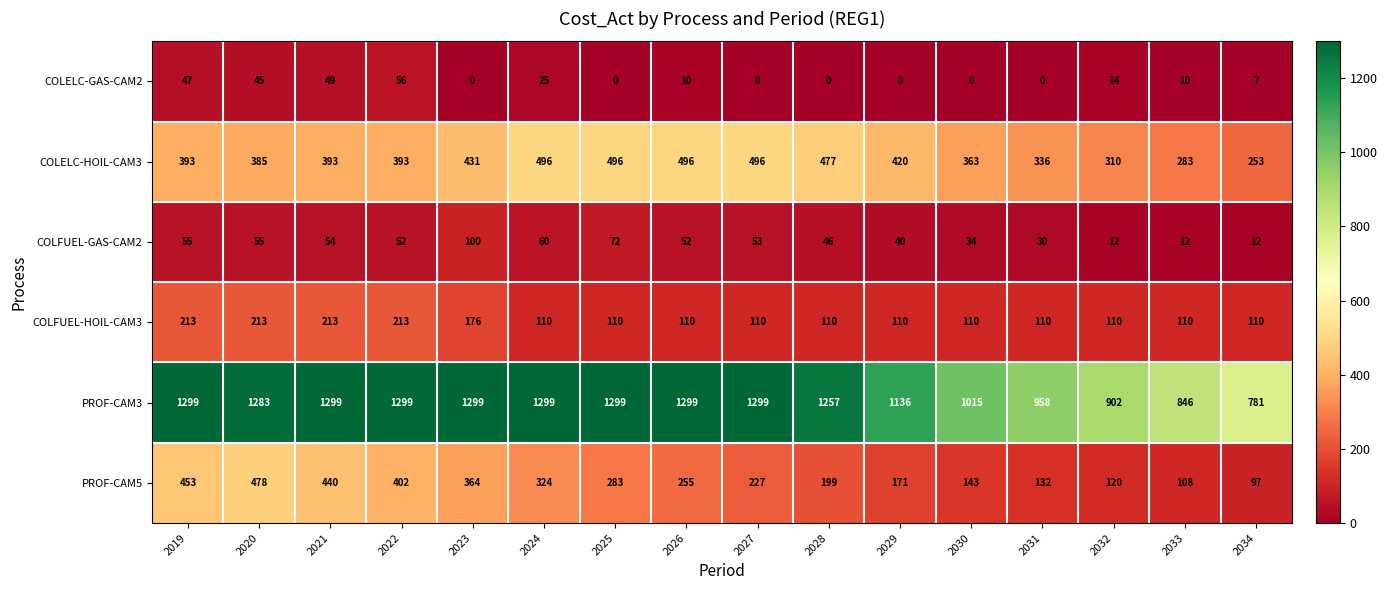

Rank the series by their maximum value, from highest to lowest.

PROF-CAM3, COLELC-HOIL-CAM3, PROF-CAM5, COLFUEL-HOIL-CAM3, COLFUEL-GAS-CAM2, COLELC-GAS-CAM2